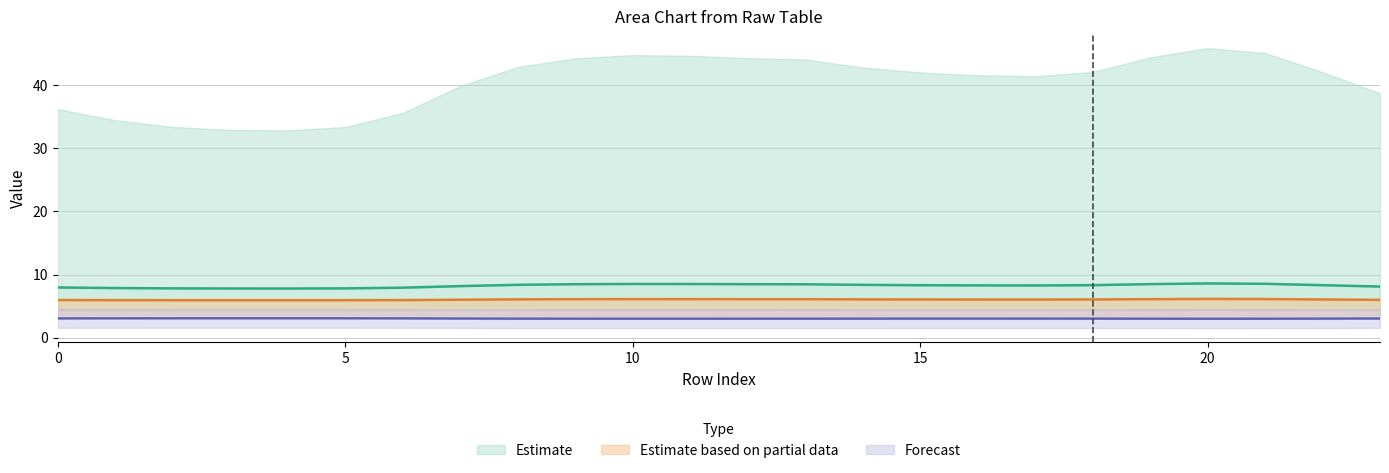

What is the minimum value shown in the chart?

3.0